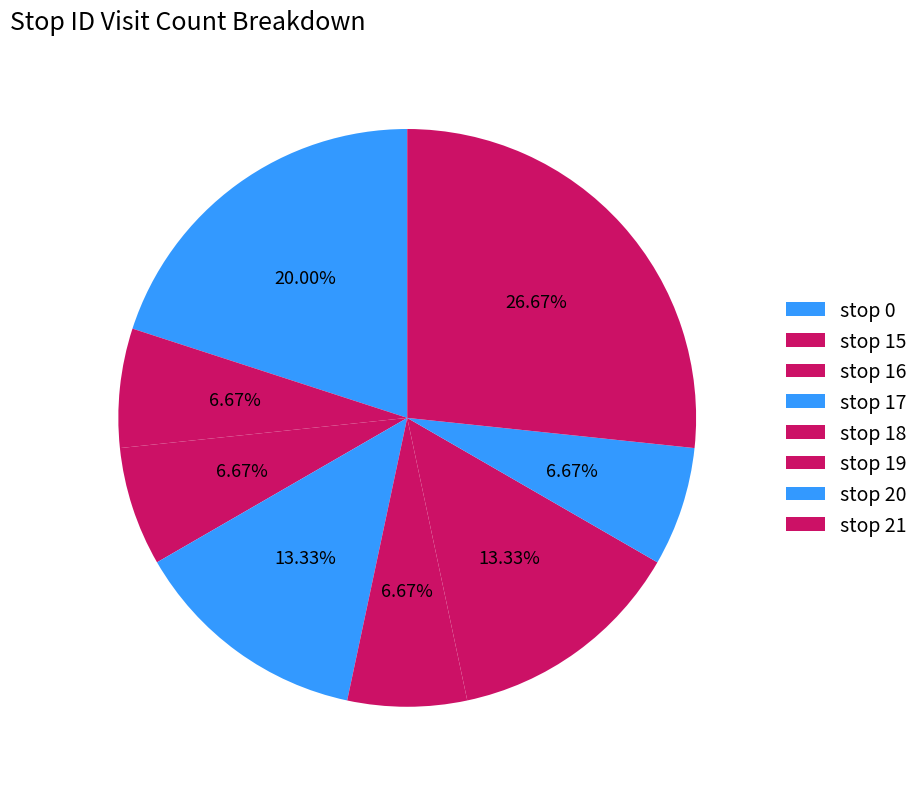

How many slices are in this pie chart?

8